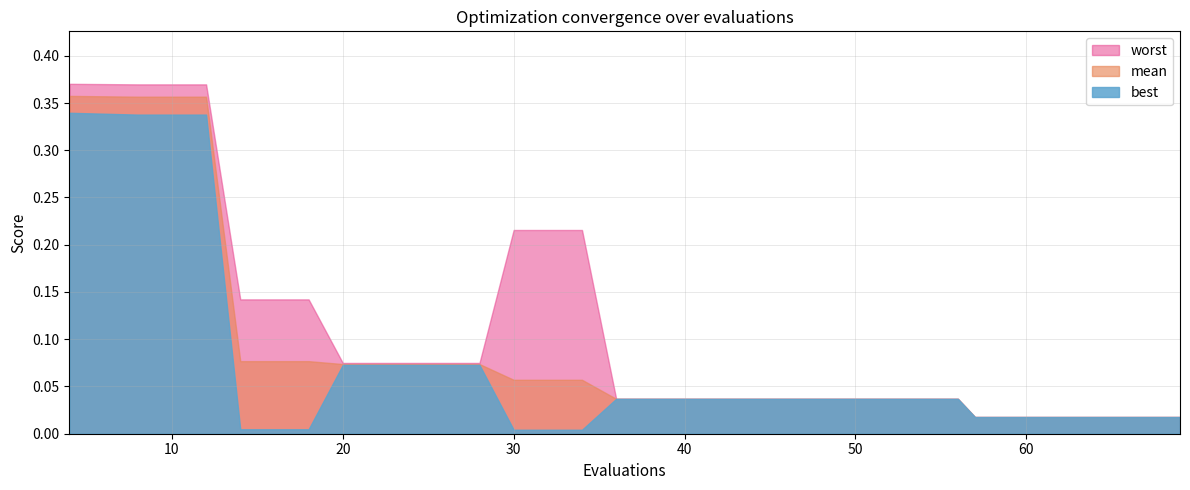

What is the difference between the maximum and minimum values in the worst series?

0.4